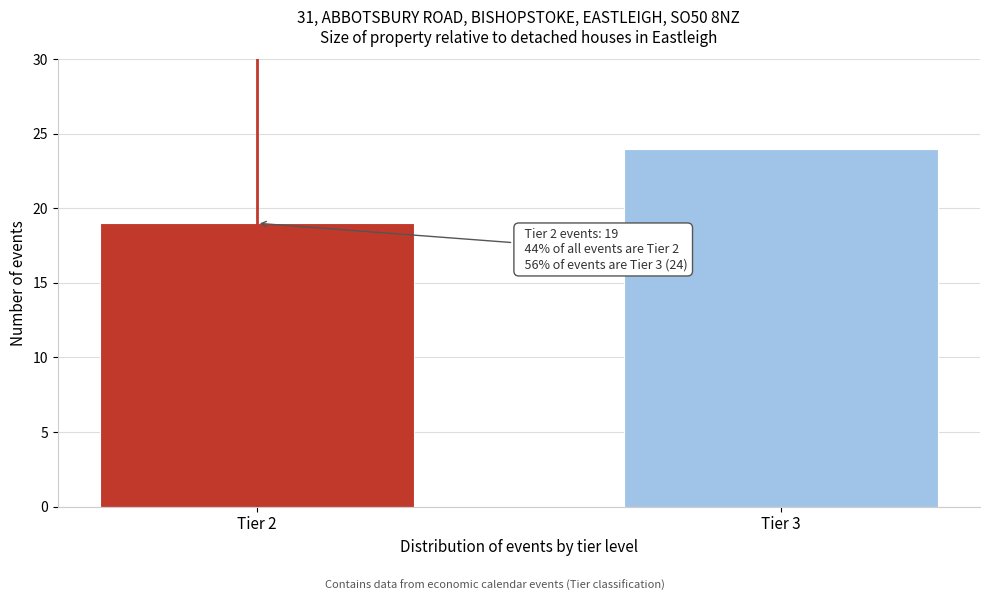

Reading left to right, extract all data points from this chart.

Tier 2=19	Tier 3=24